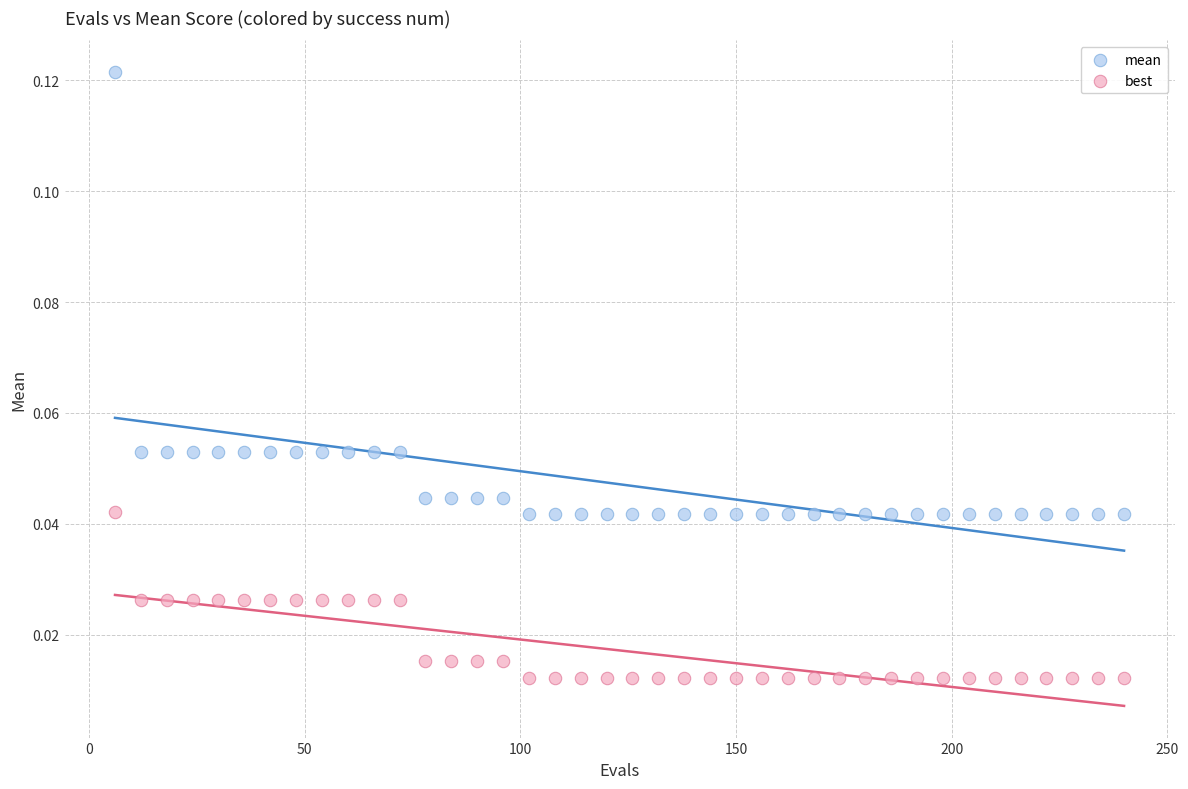

Which series has the widest spread of Y values?

mean